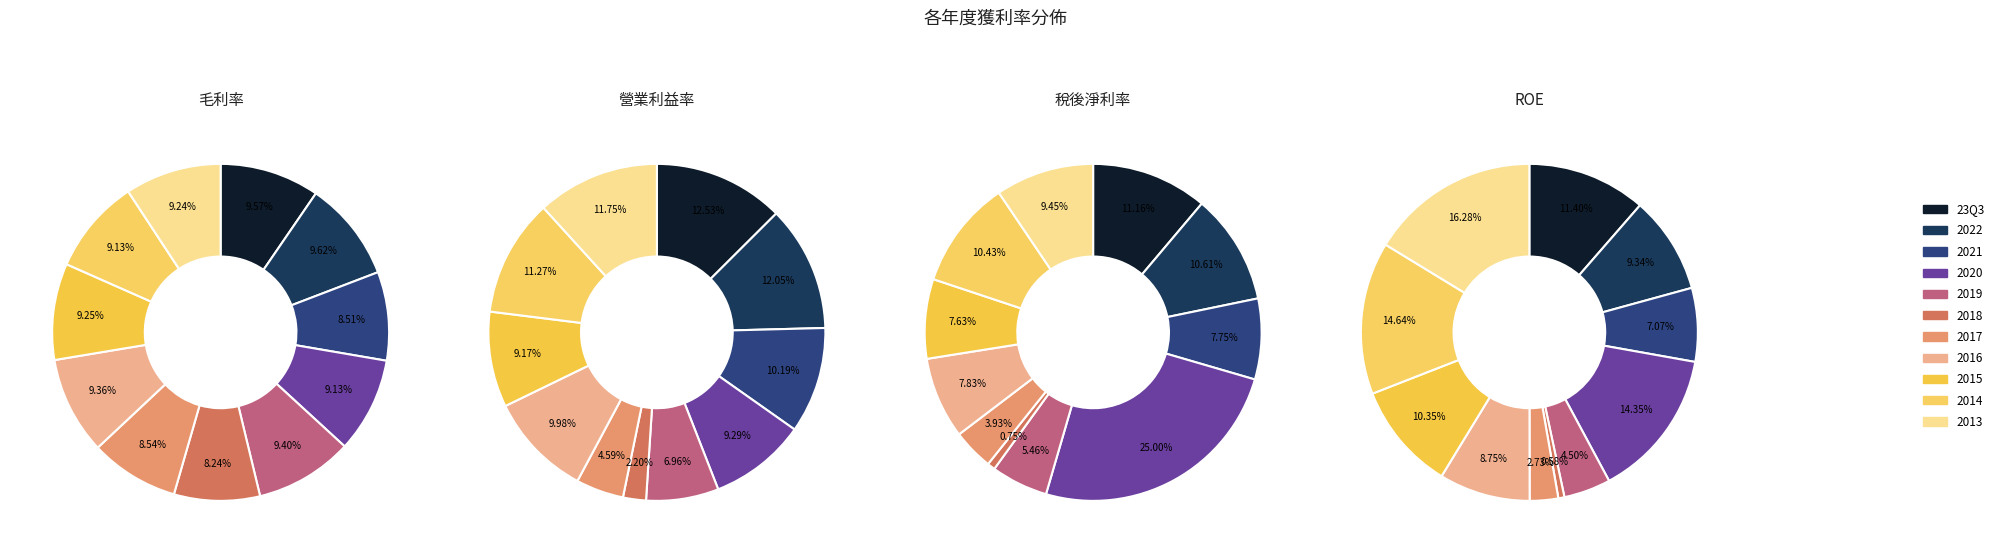

What percentage is the 2013 slice, to the nearest percent?

12%